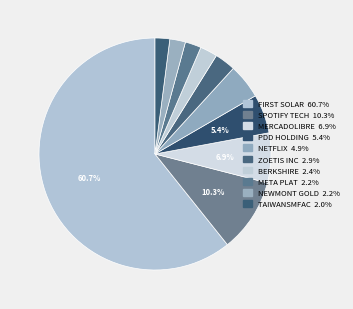

To the nearest percent, what portion does ZOETIS INC represent?

3%